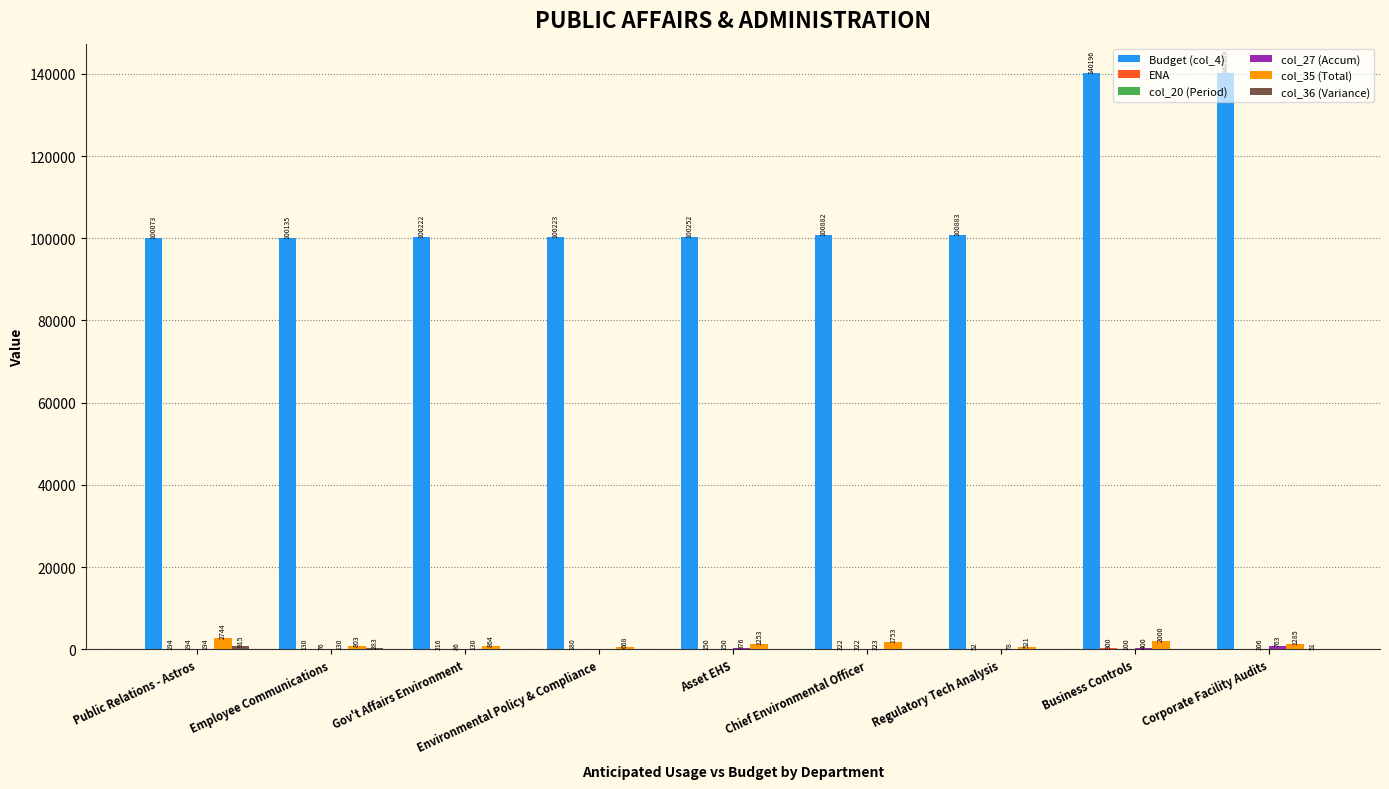

Which series has the largest total across all categories?

Budget (col_4)